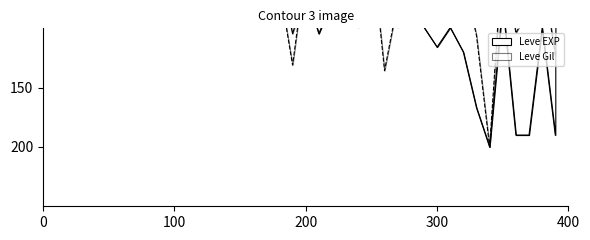

Rank the categories by Leve Gil value from lowest to highest.

20, 20, 1, 1, 1, 1, 1, 1, 25, 5, 5, 10, 5, 5, 10, 5, 15, 15, 15, 10, 30, 10, 25, 25, 10, 15, 20, 15, 20, 10, 5, 30, 25, 20, 30, 25, 30, 15, 20, 25